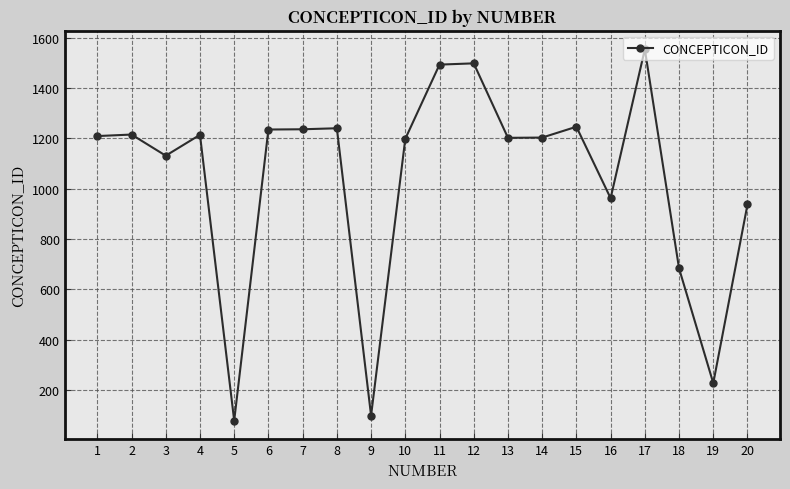

What is the difference between the values at 17 and 11?

61